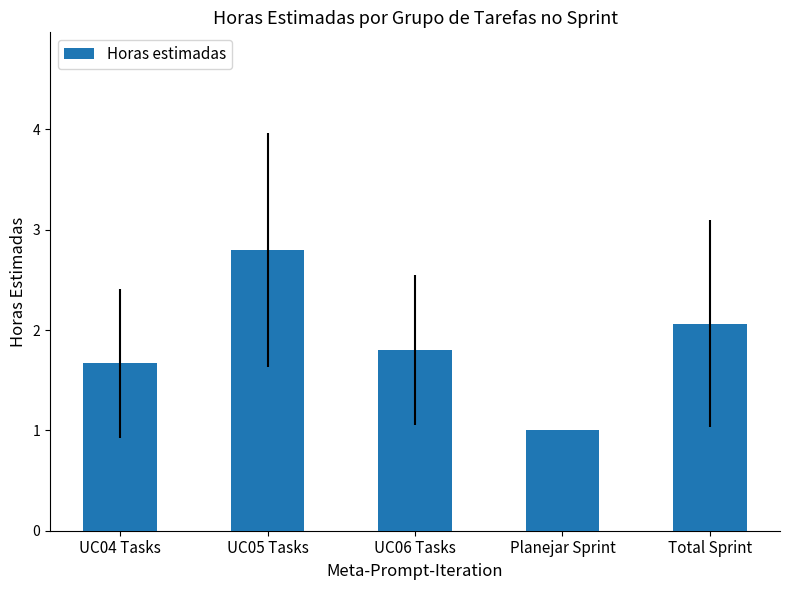

Which category has the lowest value across all series?

Planejar Sprint